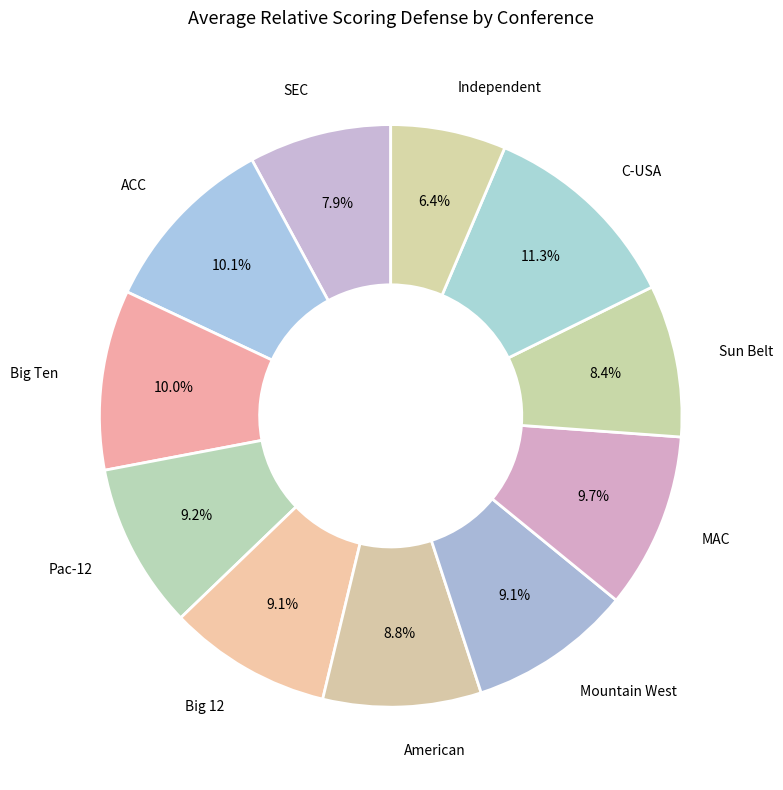

How many segments does this pie chart have?

11